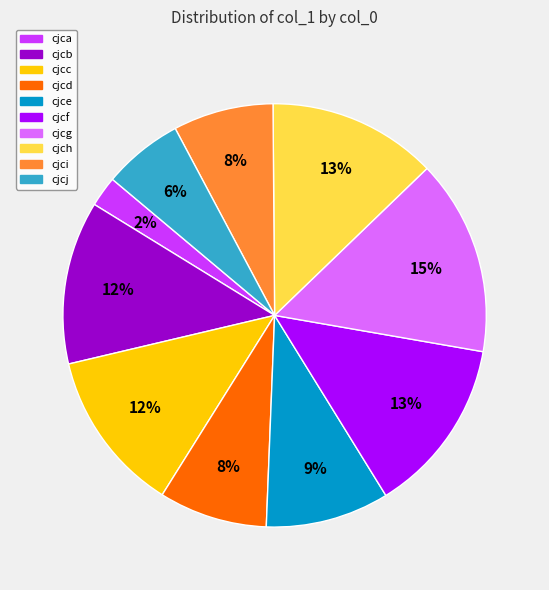

To the nearest percent, what is the difference between the largest and smallest slice percentages?

13%